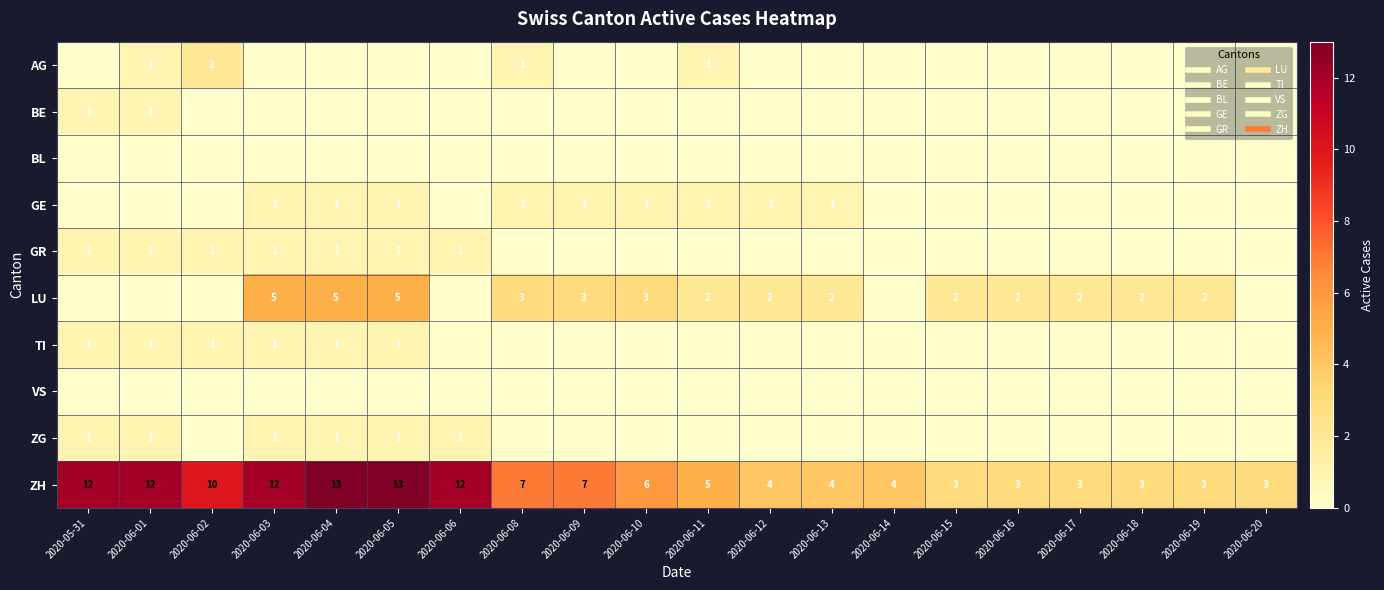

Which series changed the most between 2020-05-31 and 2020-06-15?

ZH